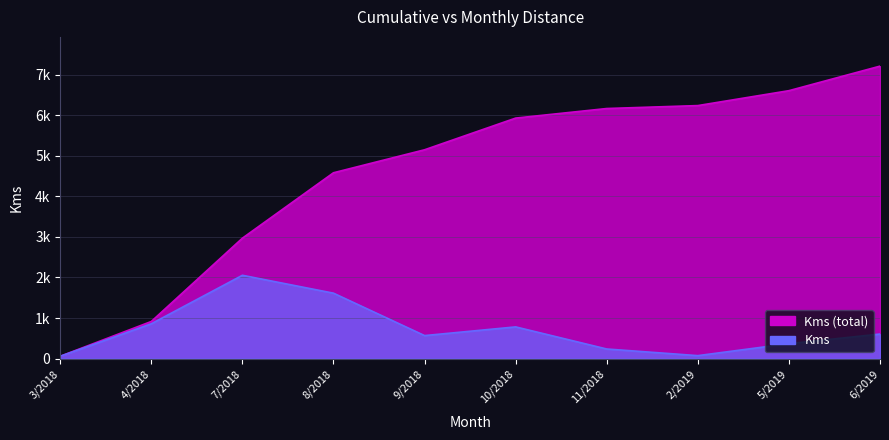

What is the minimum value shown in the chart?

57.0